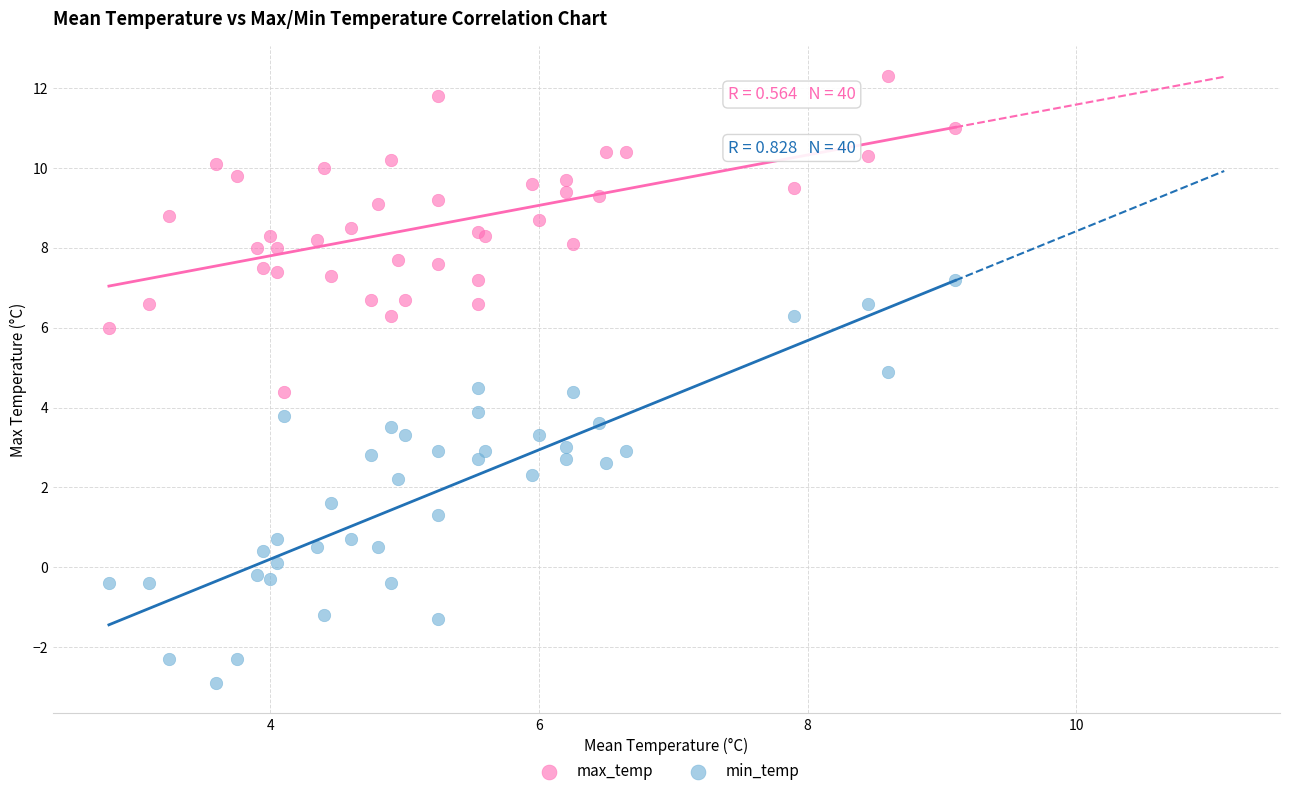

Which series has the largest Y range (max minus min)?

min_temp